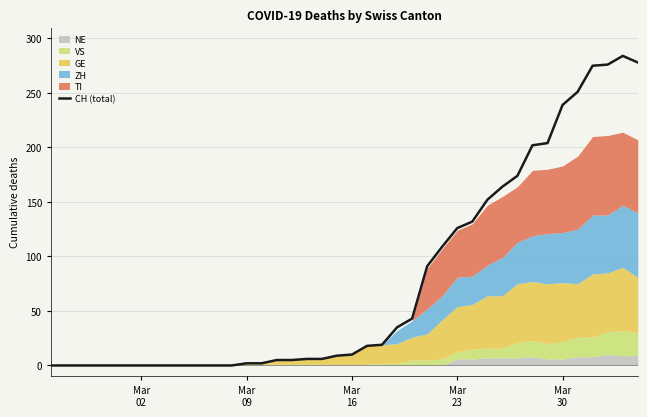

What is the sum of all values?

3117